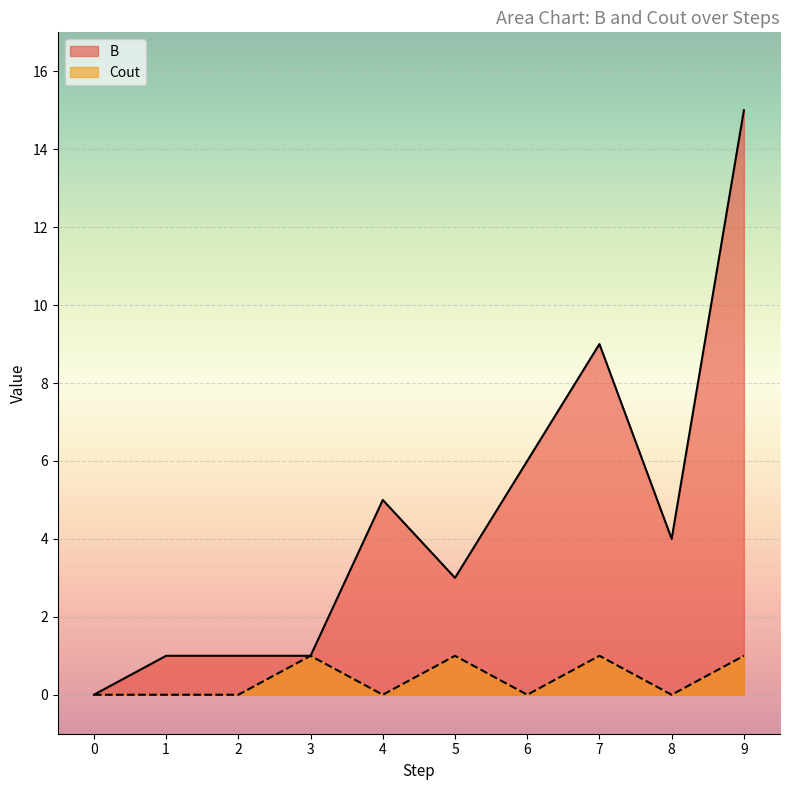

What is the average value of the B series?

4